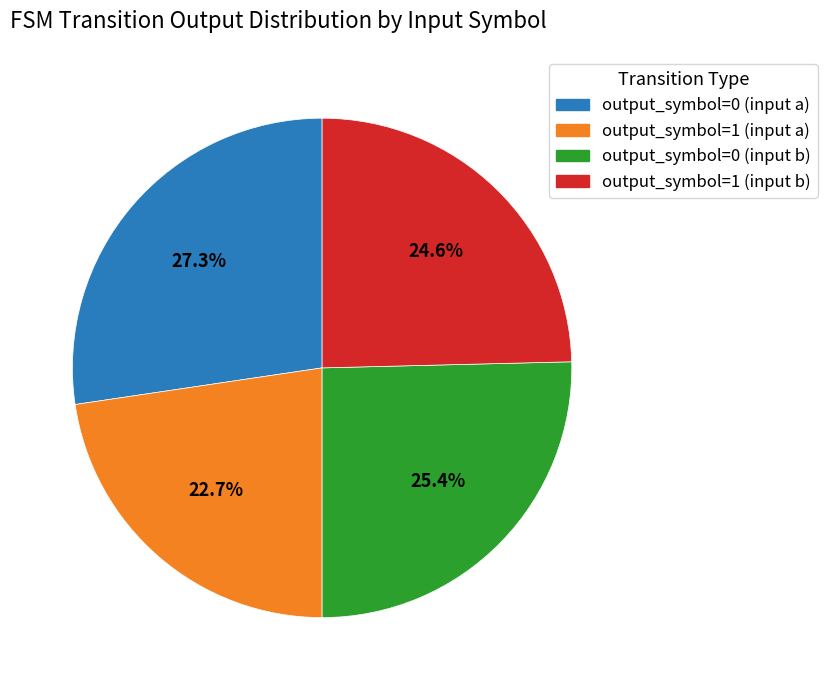

Is the sum of output_symbol=1 (input a) and output_symbol=1 (input b) greater than half?

No